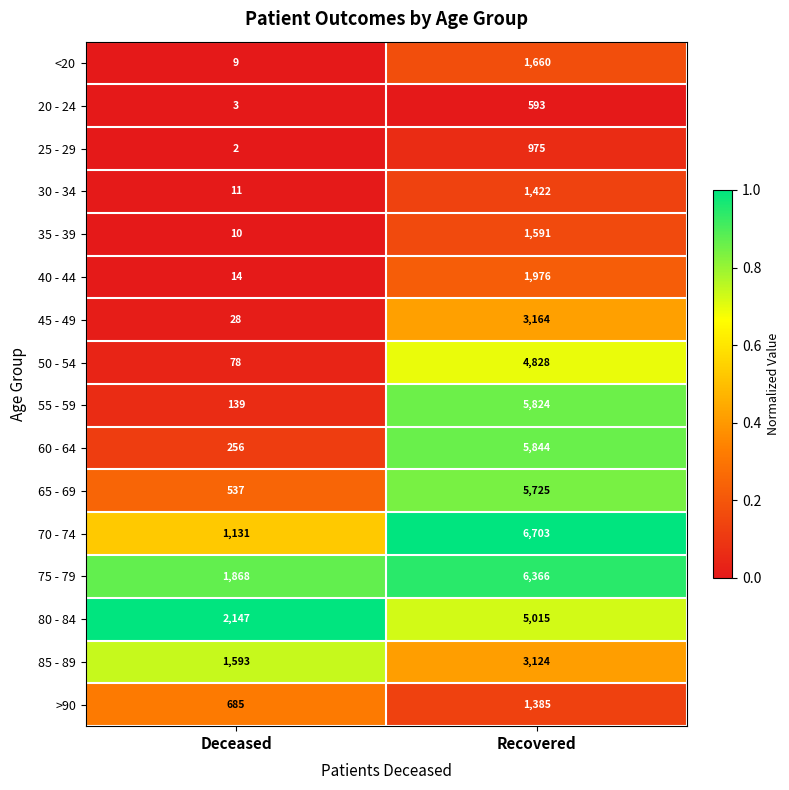

What is the spread (max minus min) of values at Recovered?

6110